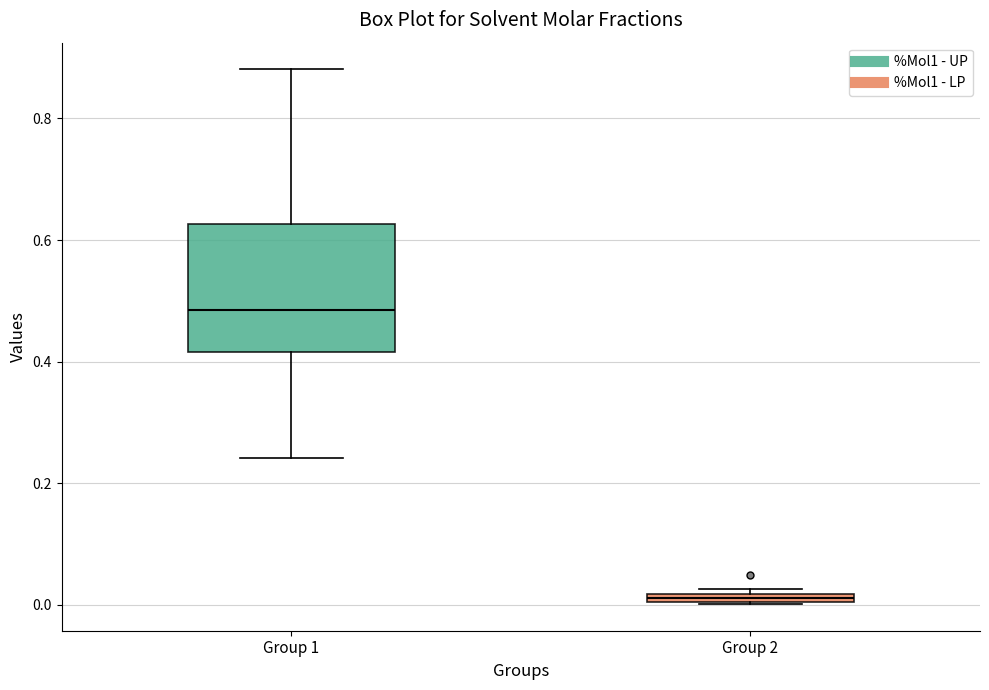

Where is the upper edge of the box for Group 2 on the y-axis? The values are not printed on the chart, so give them approximately, as read against the axis.

0.02